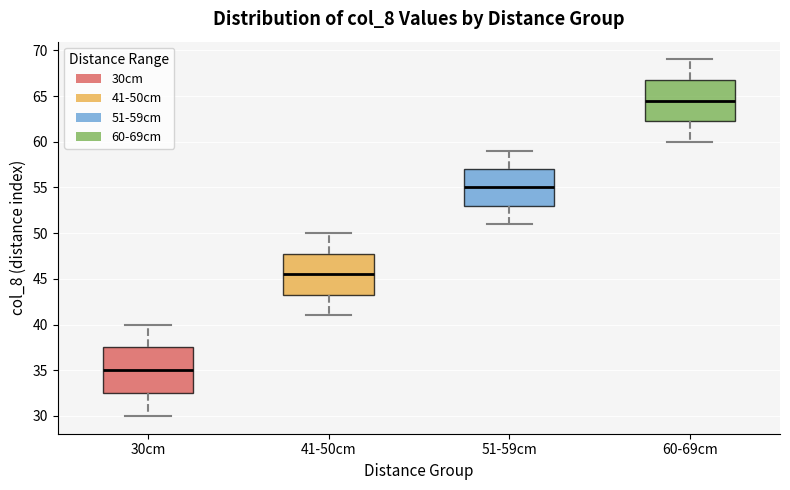

Reading left to right, transcribe this box plot: for each box, give where its median line is, the range the box spans, and where its two whiskers end, as read against the y-axis. The values are not printed on the chart, so give them approximately, as read against the axis.

30cm: median 35.0, box 32.5 to 37.5, whiskers 30.0 to 40.0
41-50cm: median 45.5, box 43.5 to 48.0, whiskers 41.0 to 50.0
51-59cm: median 55.0, box 53.0 to 57.0, whiskers 51.0 to 59.0
60-69cm: median 64.5, box 62.5 to 67.0, whiskers 60.0 to 69.0